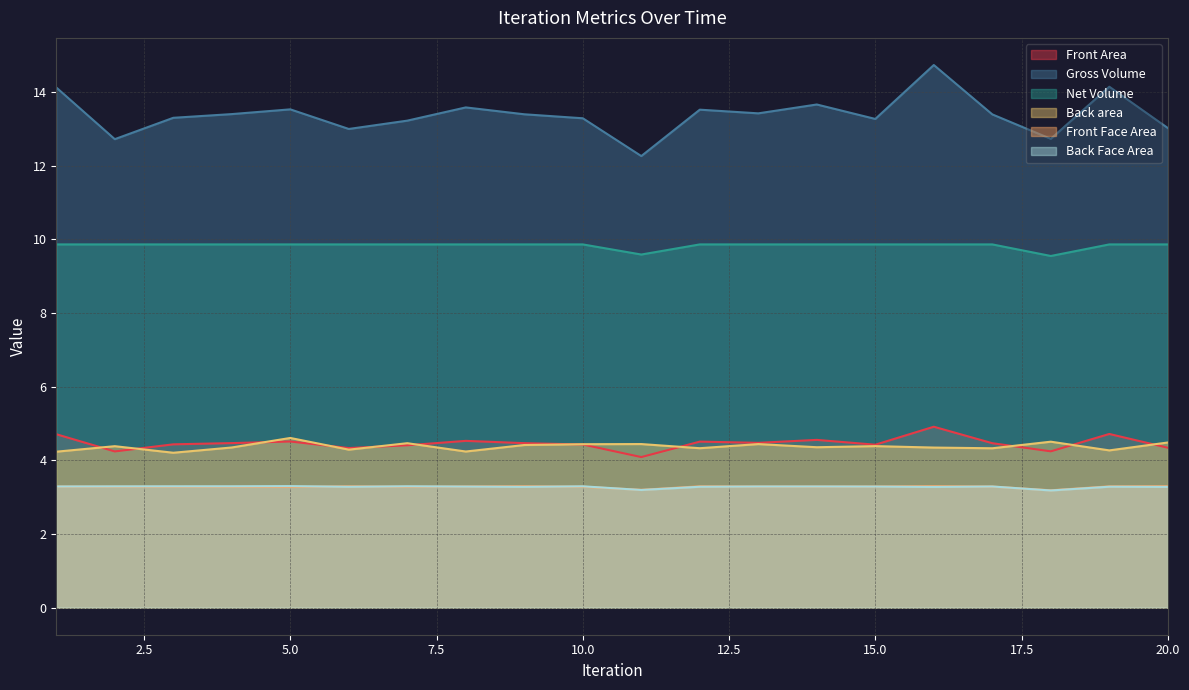

How many lines are shown in the chart?

6